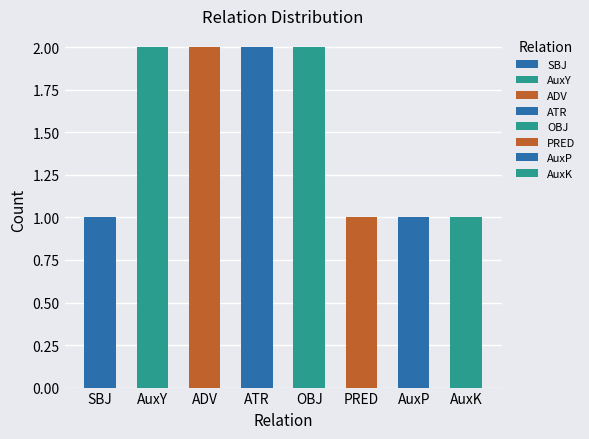

True or false: the data shows 1 at PRED.

True